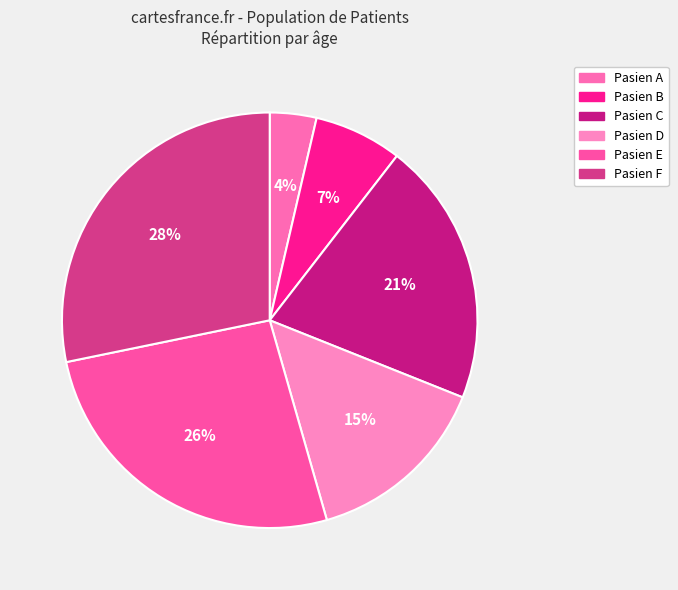

How many slices are in this pie chart?

6